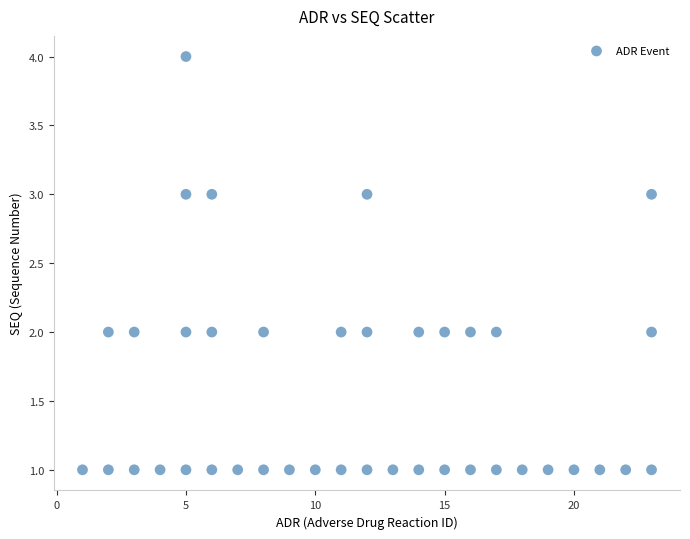

What is the range of X values (max minus min)?

22